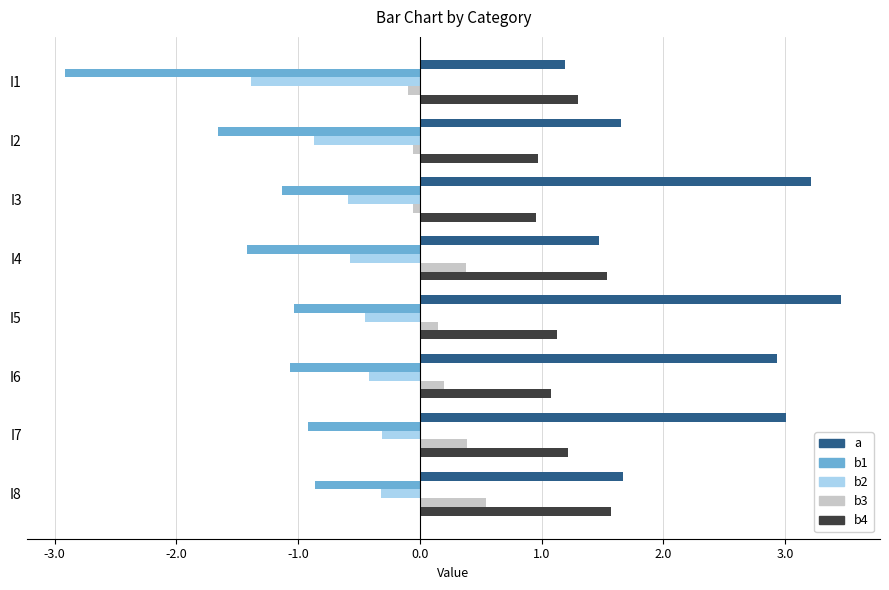

Which series has the widest spread of values?

a